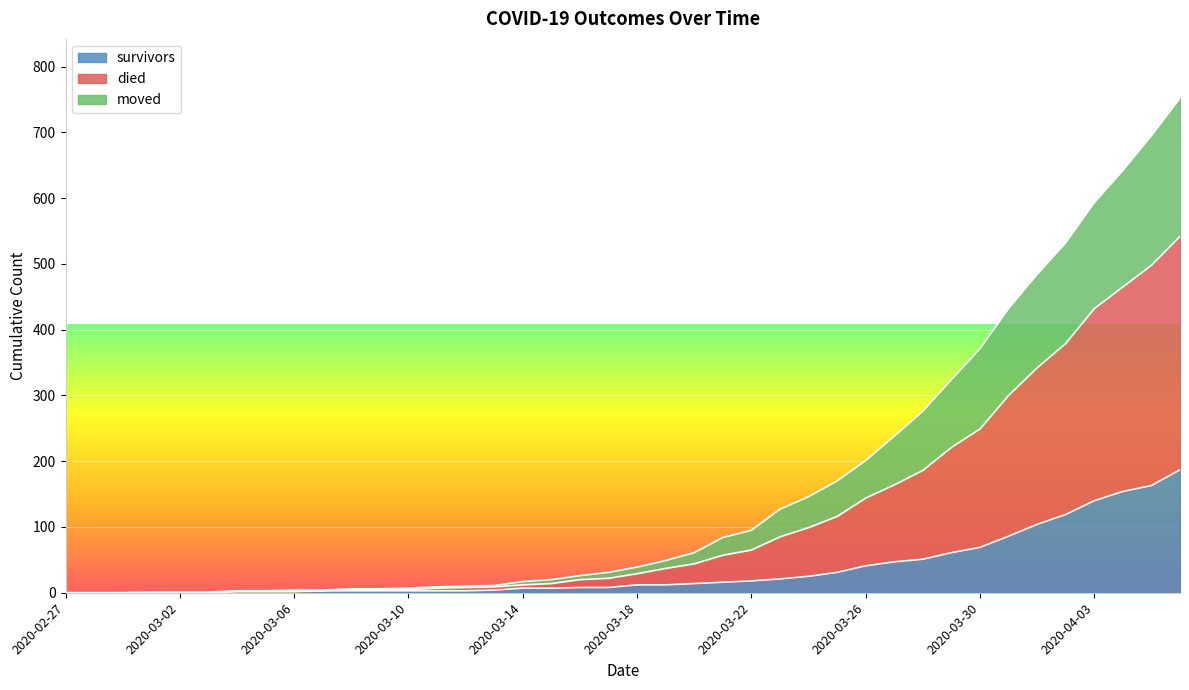

The value of moved at 2020-03-17 is 29. True or false?

False